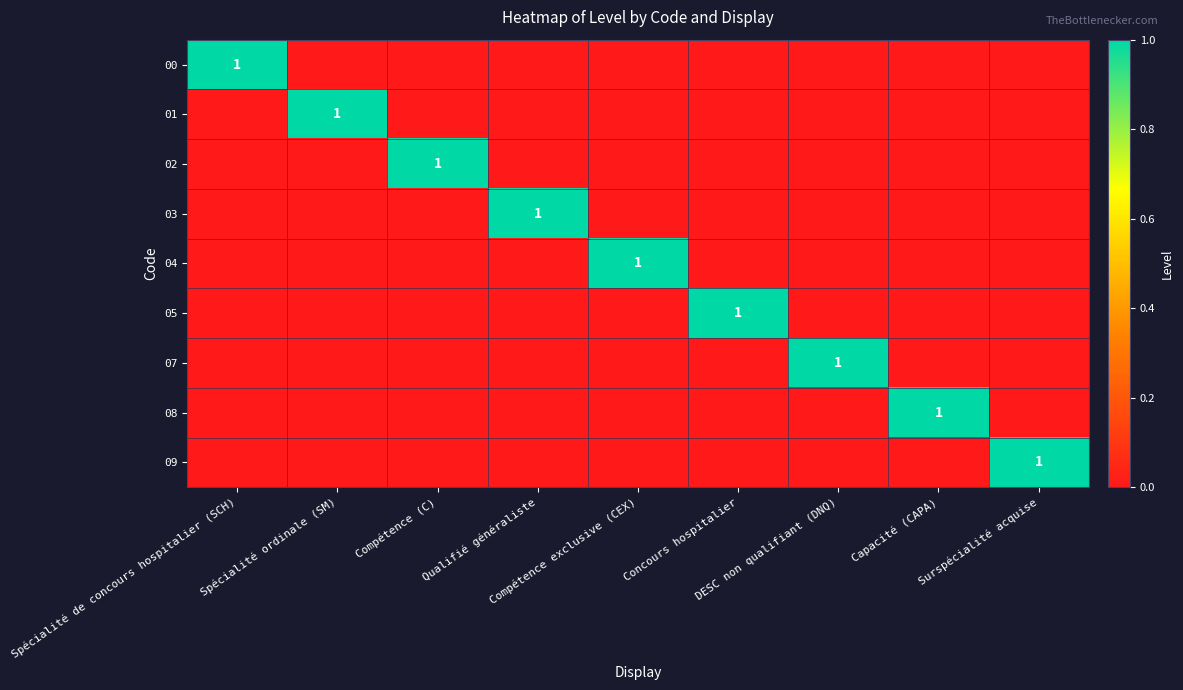

How many data points does each series have?

9